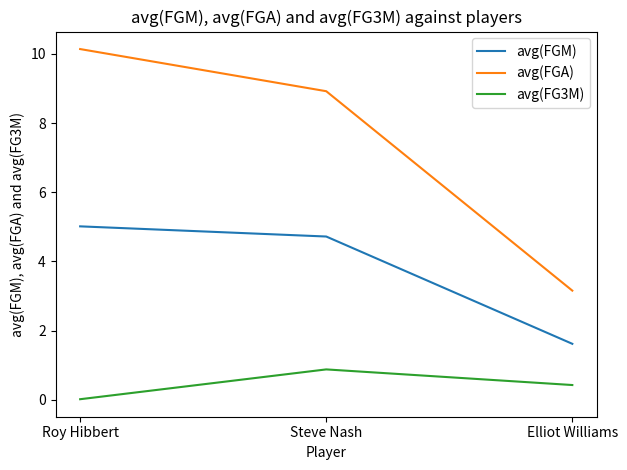

Is the value of avg(FGM) at Roy Hibbert greater than the value of avg(FGA) at Steve Nash?

No